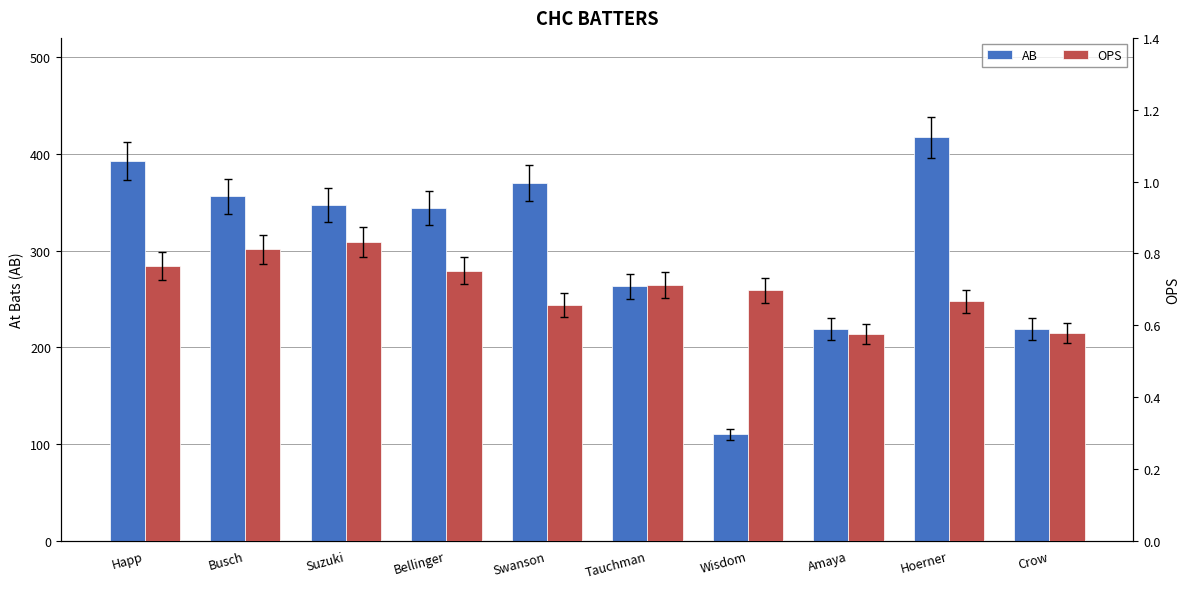

What position from the left is Amaya?

8